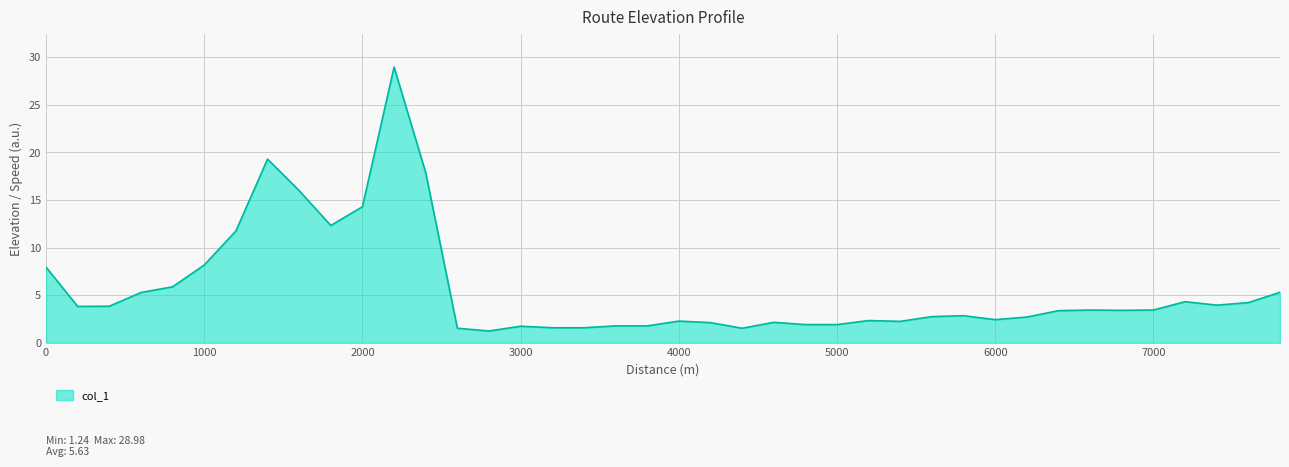

What is the difference between the maximum and minimum values?

27.7